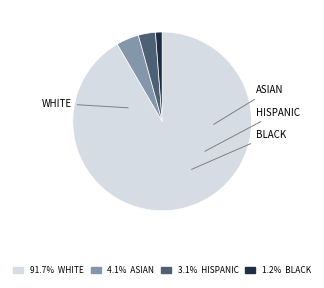

How many segments does this pie chart have?

4